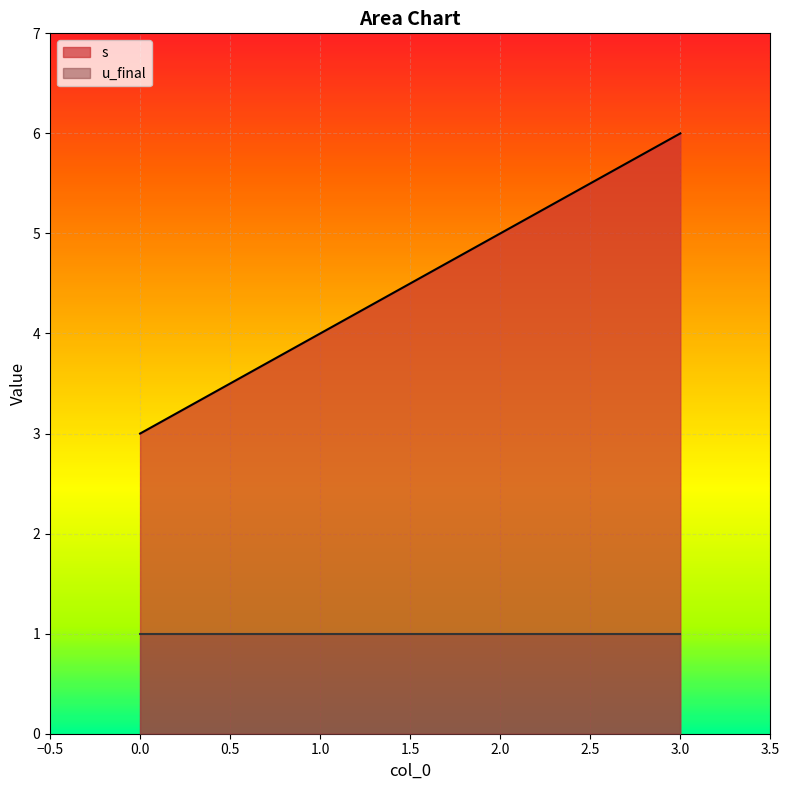

Where is the data nearest to the value 4?

1